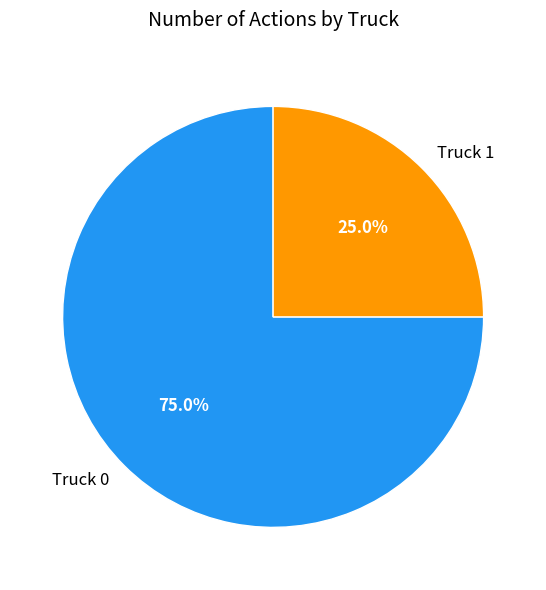

Is the sum of Truck 0 and Truck 1 greater than half?

Yes